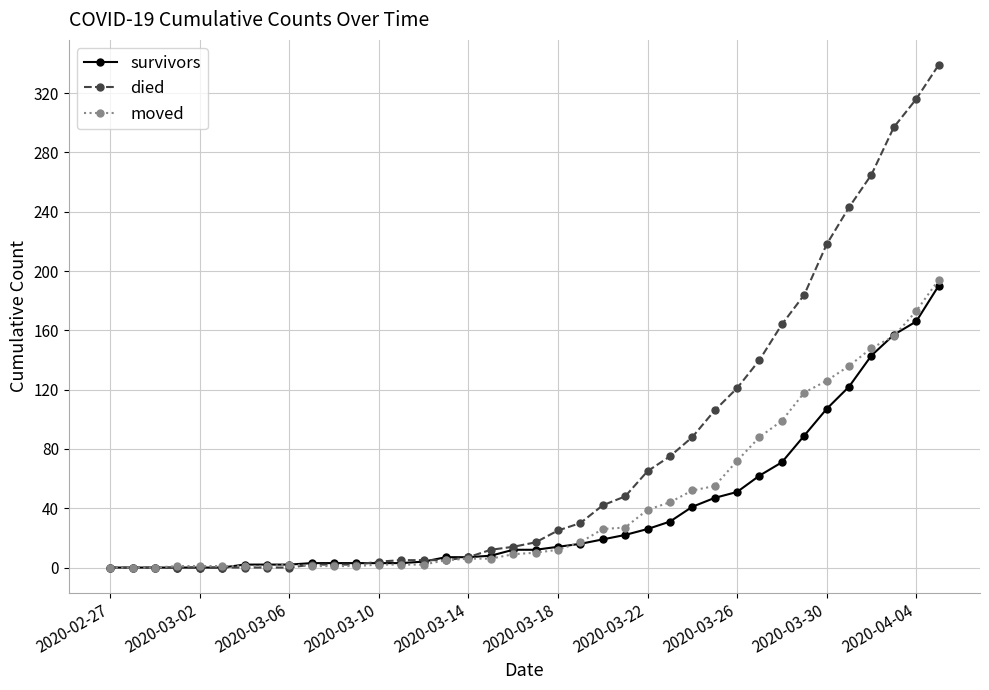

Which series has the largest range (max minus min)?

died